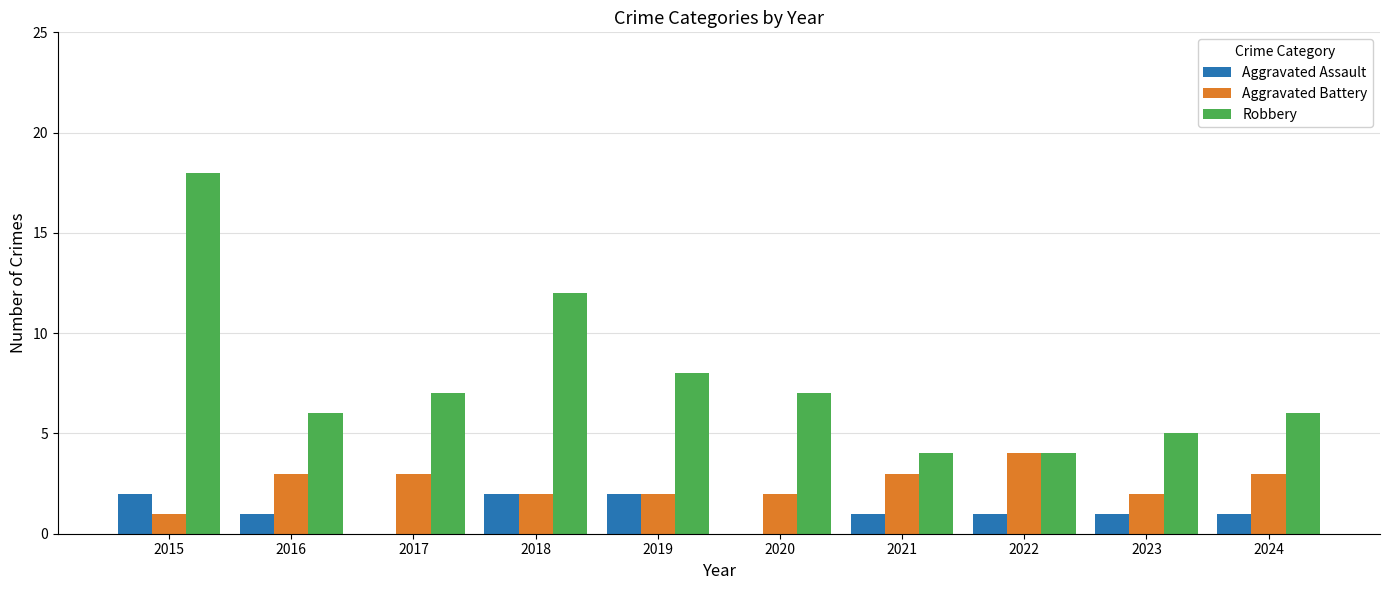

Is it true that Aggravated Battery equals 4 at 2022?

True